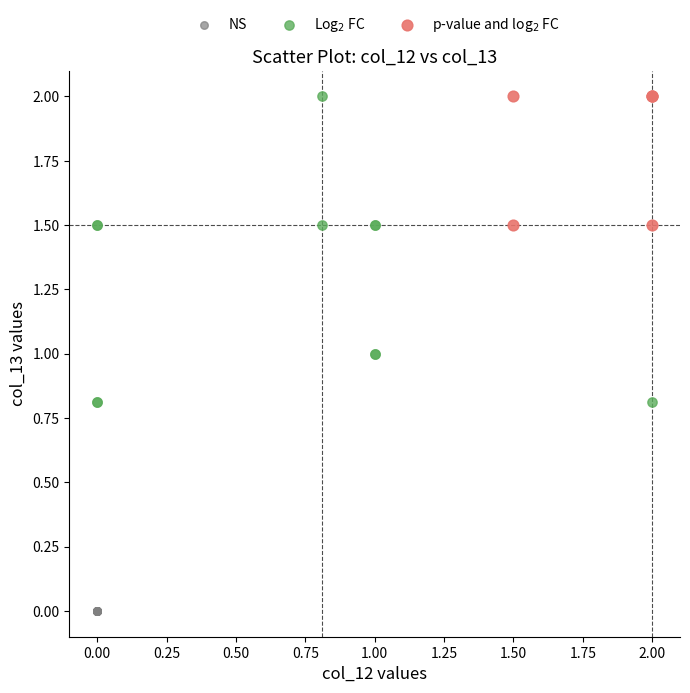

Which series reaches the minimum Y coordinate?

NS